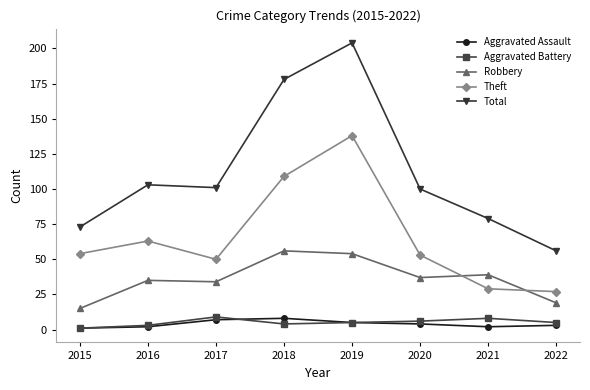

Reading right to left, extract all data points from this chart.

Aggravated Assault: 3	2	4	5	8	7	2	1
Aggravated Battery: 5	8	6	5	4	9	3	1
Robbery: 19	39	37	54	56	34	35	15
Theft: 27	29	53	138	109	50	63	54
Total: 56	79	100	204	178	101	103	73